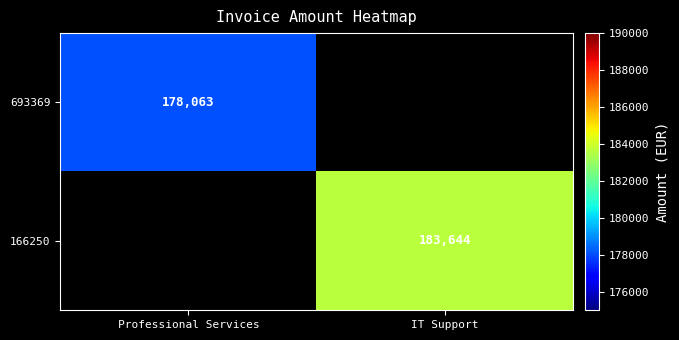

How many data points does each series have?

2